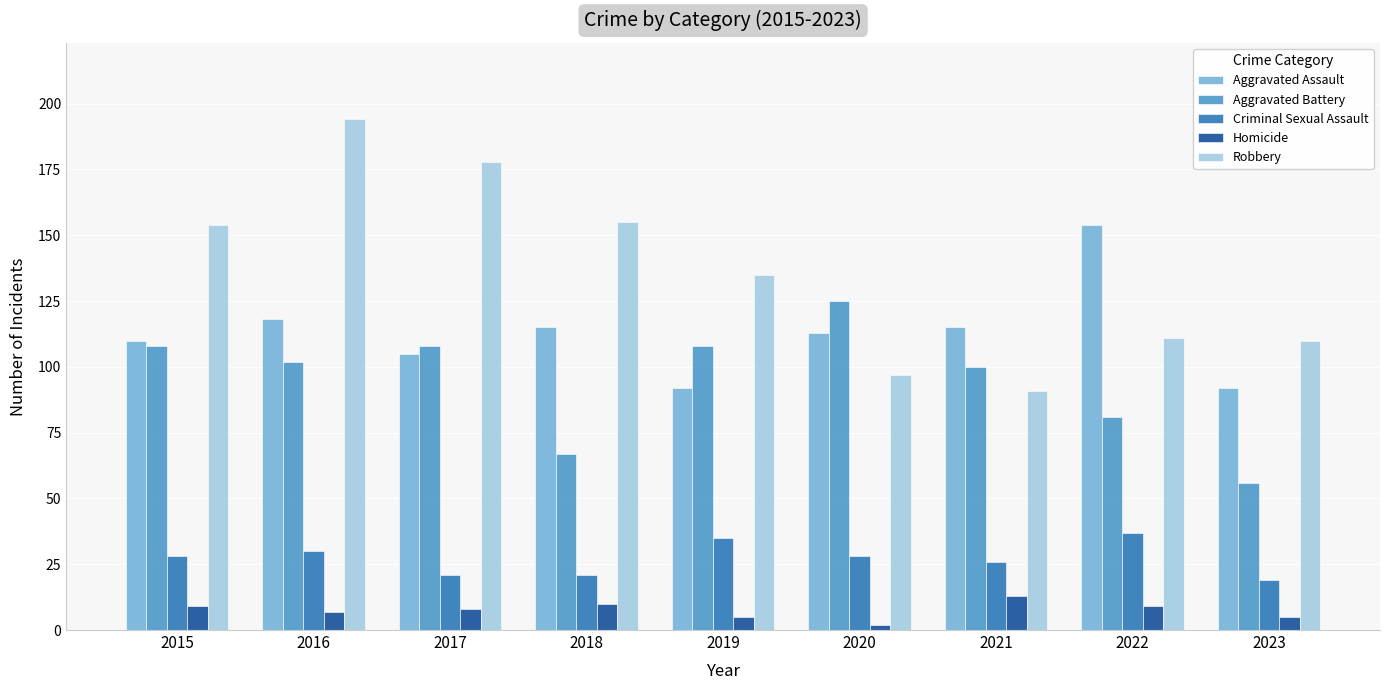

Reading left to right, transcribe all the data shown in this chart.

Aggravated Assault: 110	118	105	115	92	113	115	154	92
Aggravated Battery: 108	102	108	67	108	125	100	81	56
Criminal Sexual Assault: 28	30	21	21	35	28	26	37	19
Homicide: 9	7	8	10	5	2	13	9	5
Robbery: 154	194	178	155	135	97	91	111	110